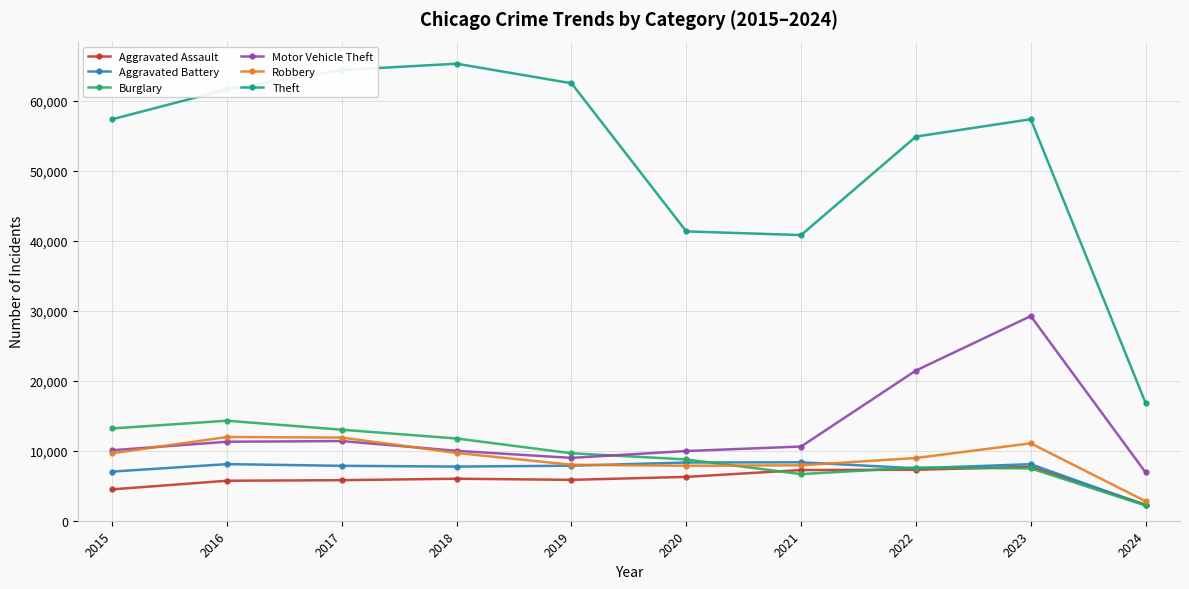

What is the total value across all series at 2020?

82487